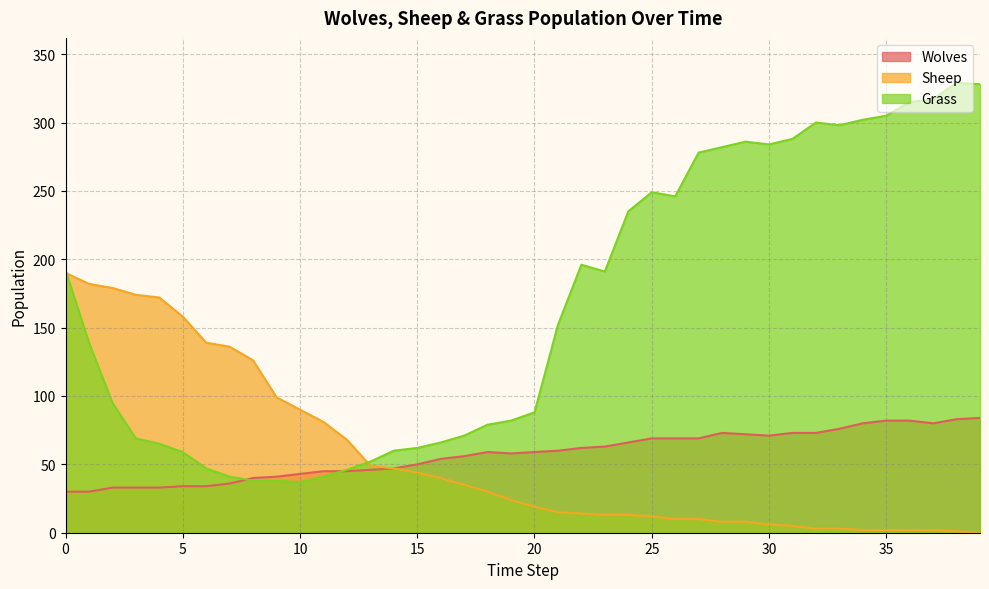

What is the value of the Sheep point at the 18th from the left?

35